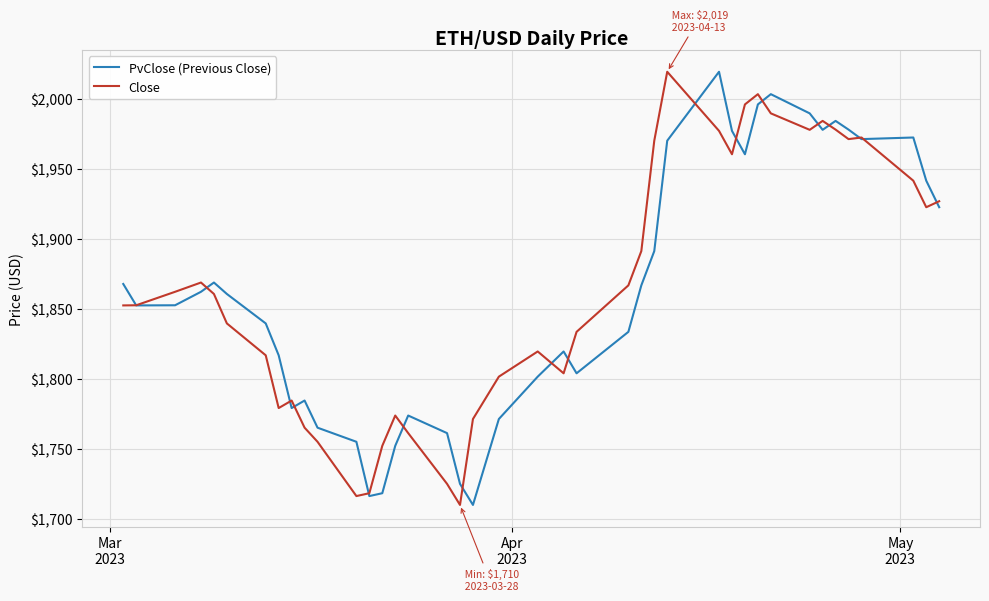

What is the lowest value of the Close series?

1710.0